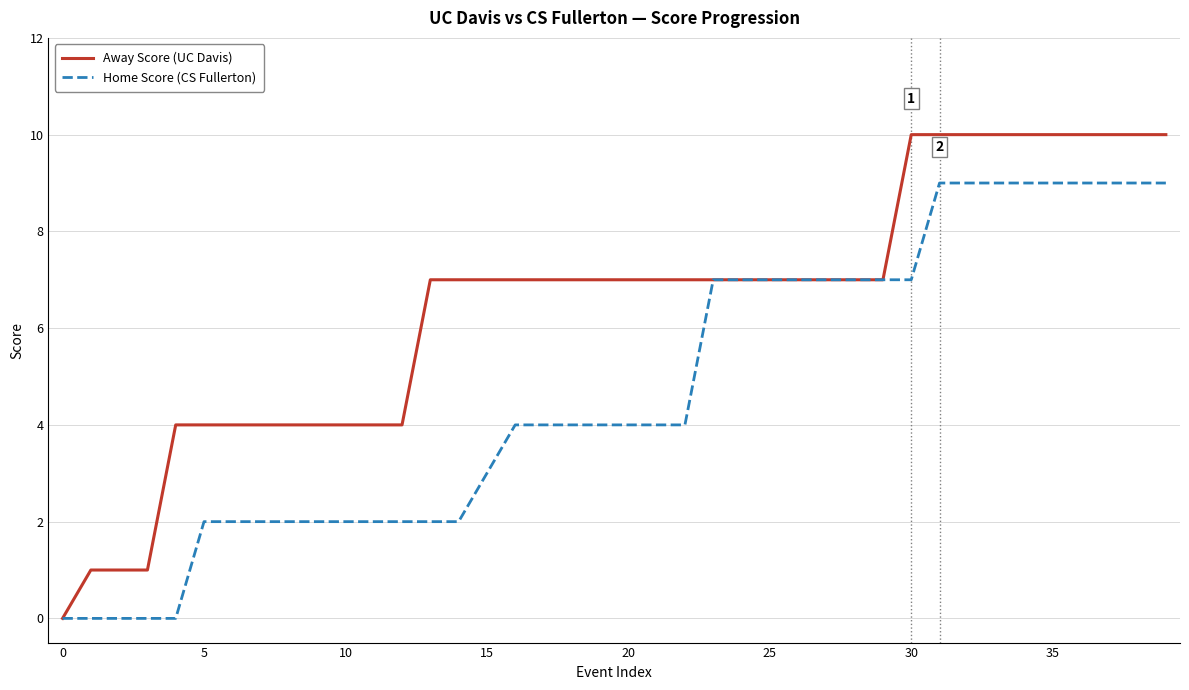

Rank the series by their average value, from lowest to highest.

Home Score (CS Fullerton), Away Score (UC Davis)